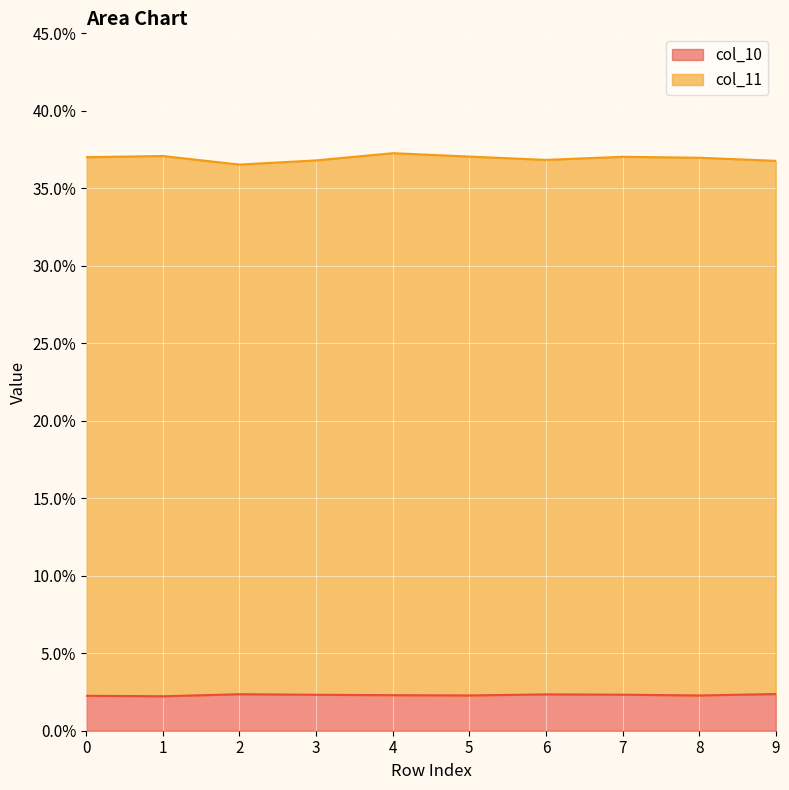

List the series in order of their overall mean, lowest first.

col_10, col_11